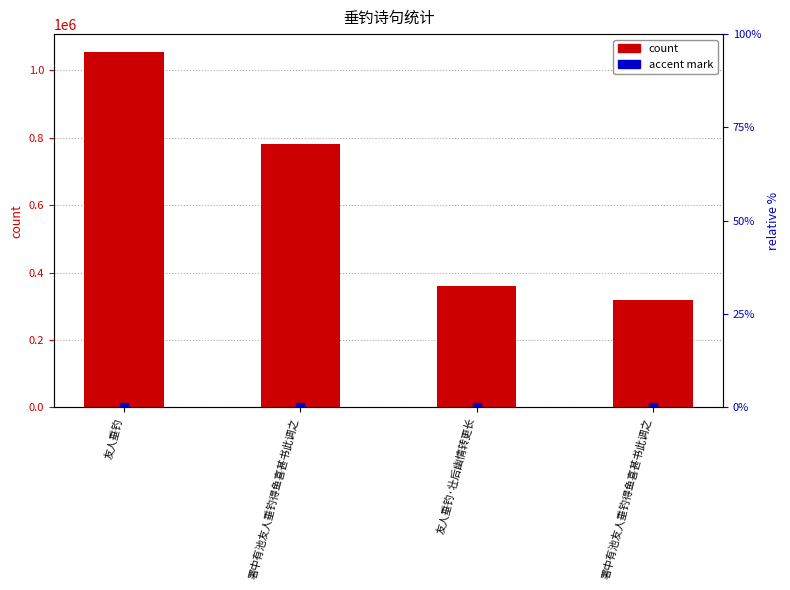

Where does the data first go above 780994?

友人垂钓